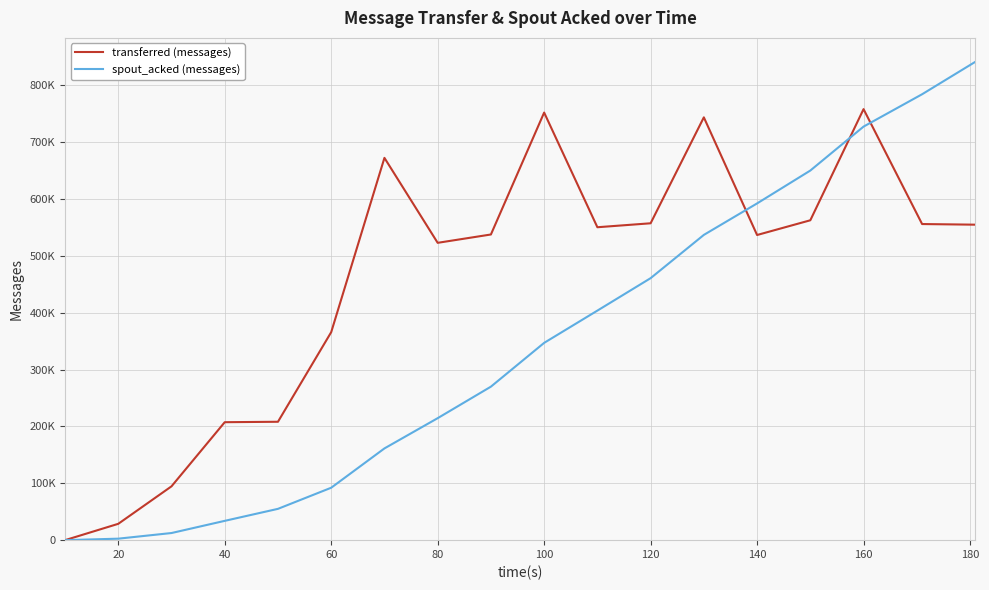

Does the chart have visible grid lines?

Yes